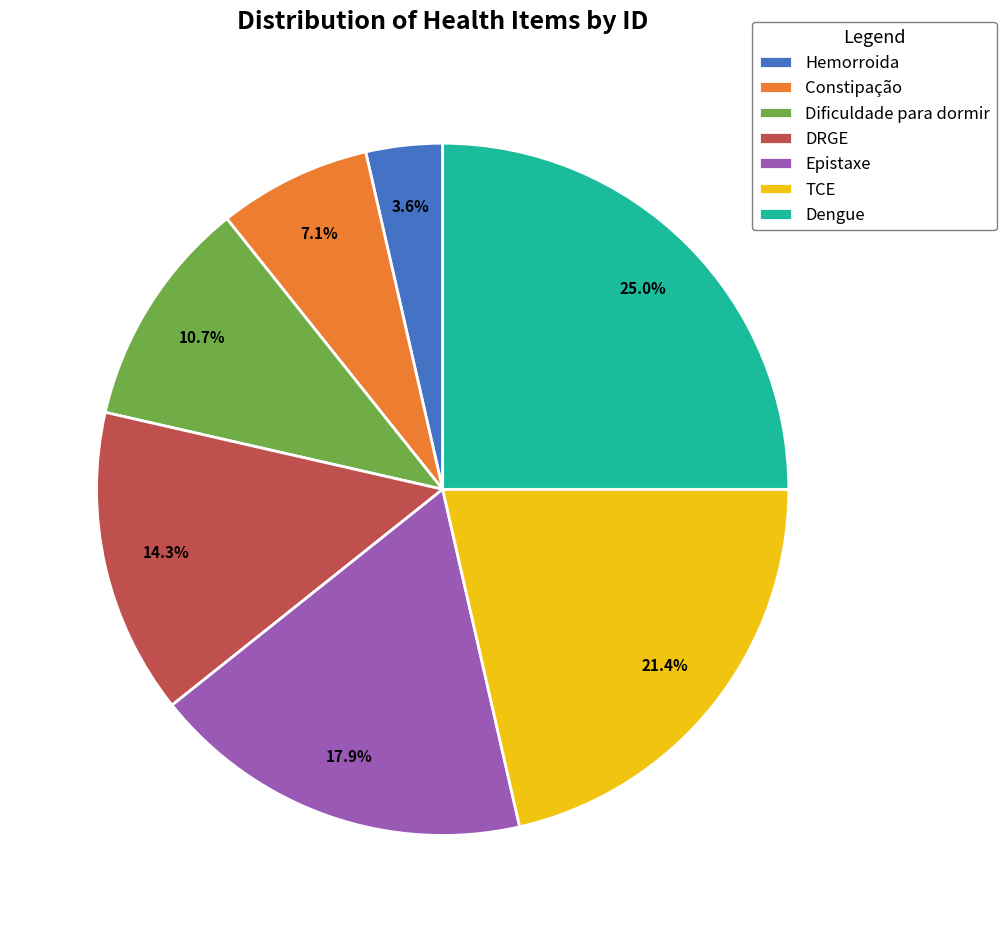

To the nearest percent, what percentage of the pie is Hemorroida?

4%